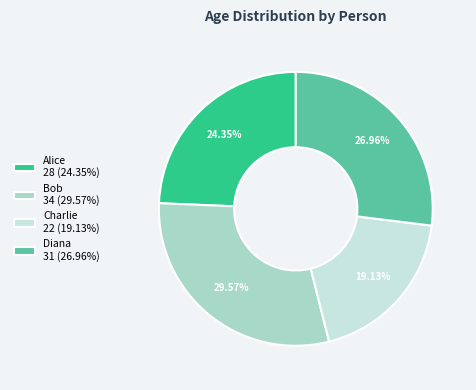

Which category has the biggest portion of the pie?

Bob